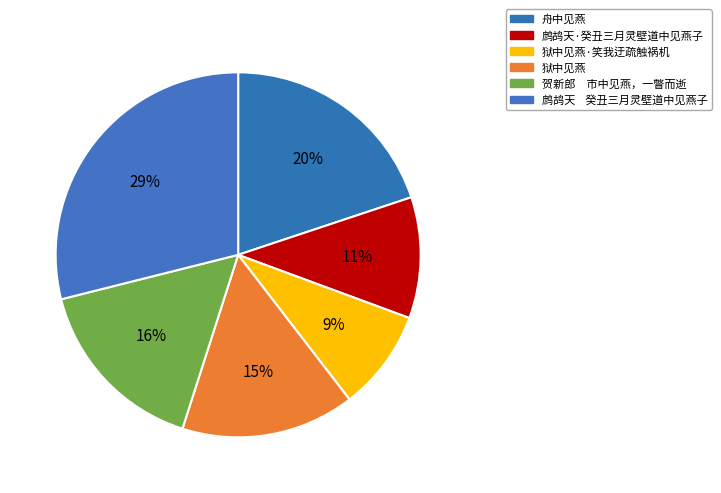

Count the number of slices in the pie.

6